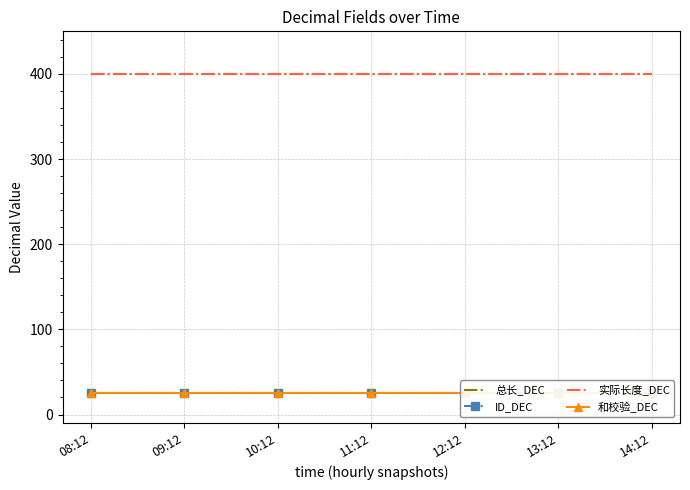

At which category does the chart reach its peak across all series?

08:12